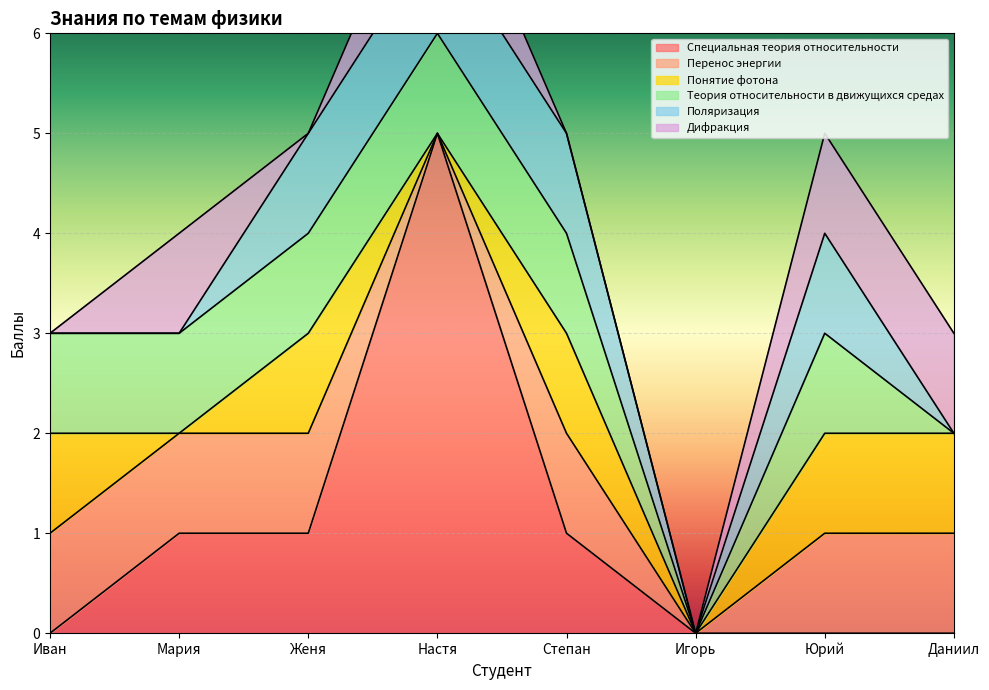

At Мария, list the series in order from largest to smallest.

Специальная теория относительности, Перенос энергии, Теория относительности в движущихся средах, Дифракция, Понятие фотона, Поляризация